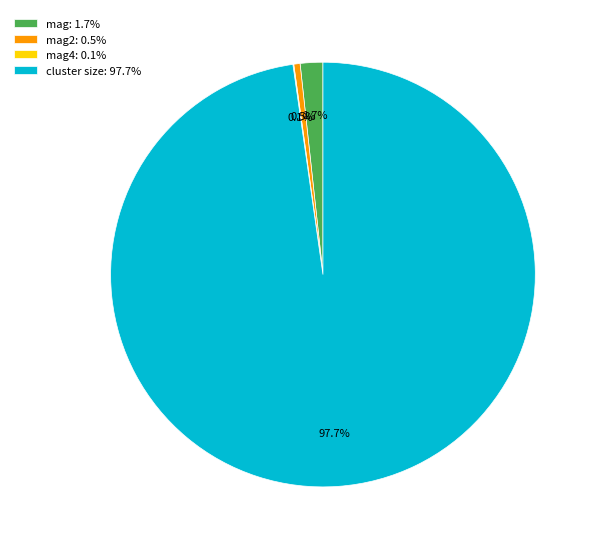

Which has a higher value, cluster size: 97.7% or mag2: 0.5%?

cluster size: 97.7%